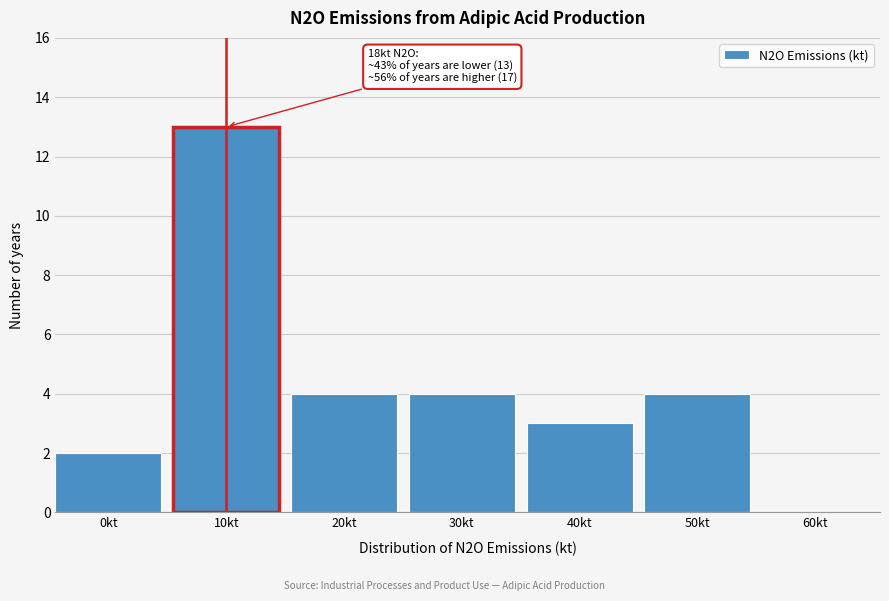

Reading right to left, what are all the values shown in this chart?

60kt=0	50kt=4	40kt=3	30kt=4	20kt=4	10kt=13	0kt=2